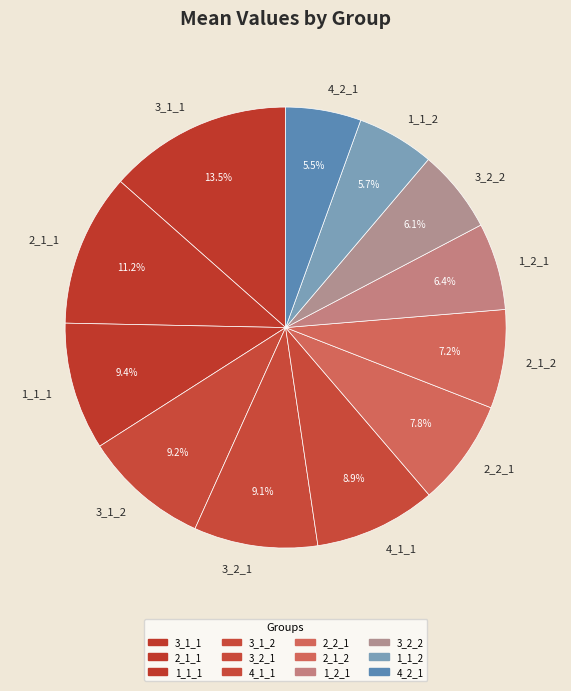

To the nearest percent, what is the difference between the largest and smallest slice percentages?

8%